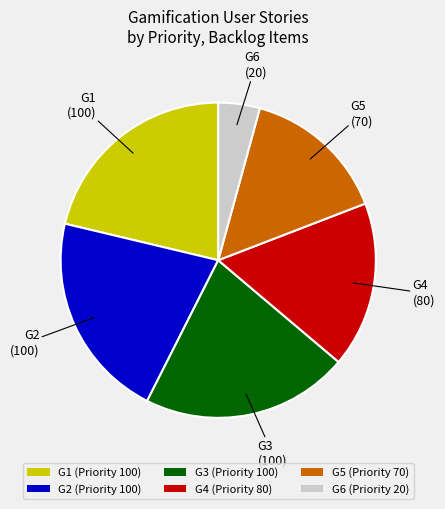

What is the ratio of the value at G3 to the value at G1?

1.0